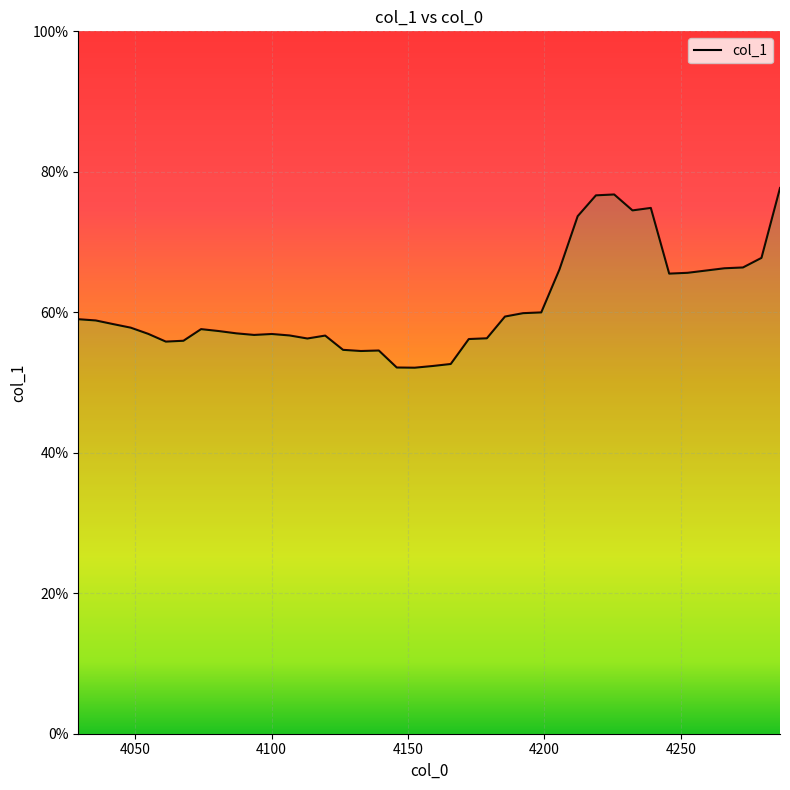

What is the label of the 40th point from the left?

4286.299535977091